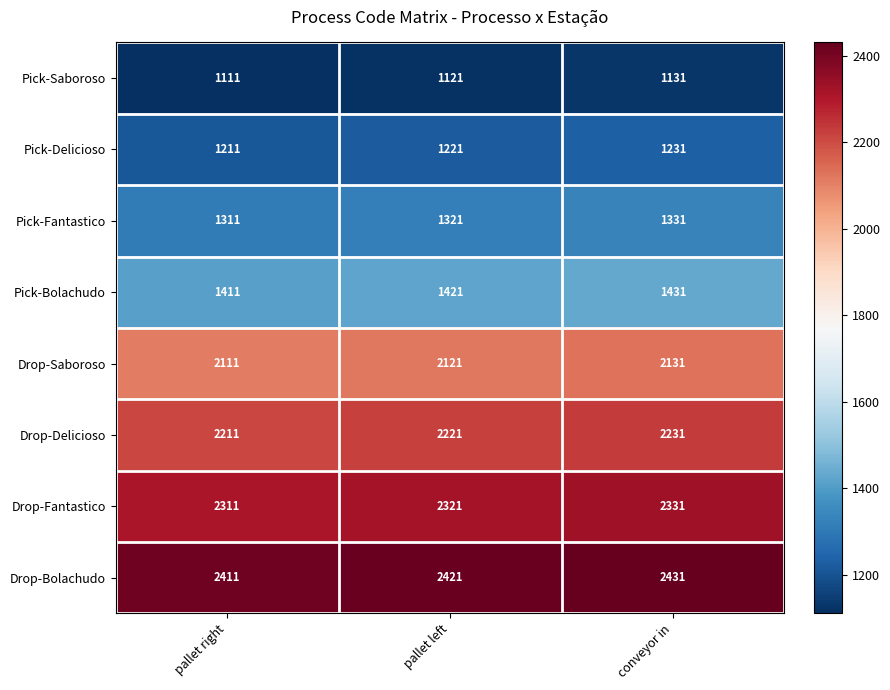

True or false: Pick-Saboroso has a value of 1121 at pallet left.

True